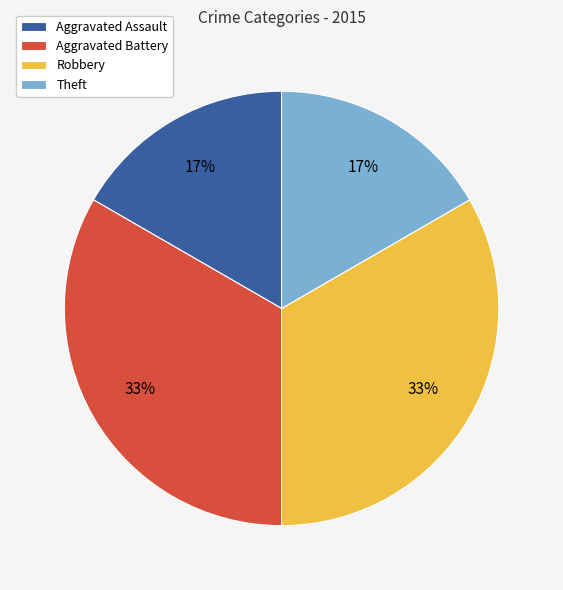

What percentage is the Theft slice, to the nearest percent?

17%